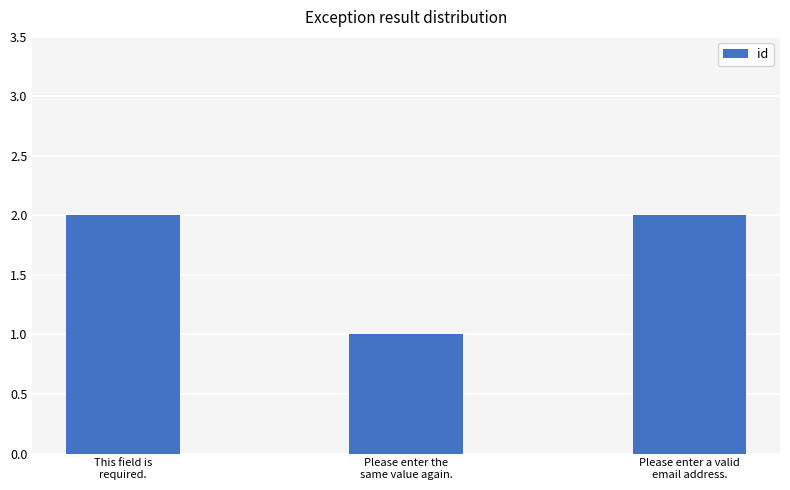

Reading left to right, transcribe all the data shown in this chart.

2	1	2